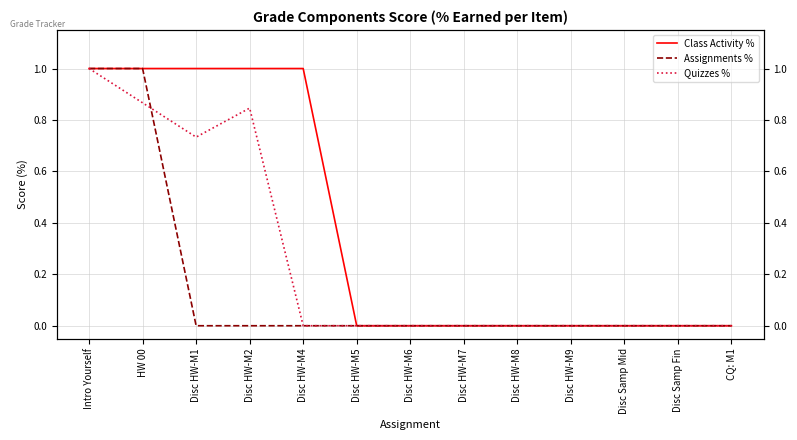

Which series changed the most between Disc HW-M7 and Disc Samp Fin?

Class Activity %